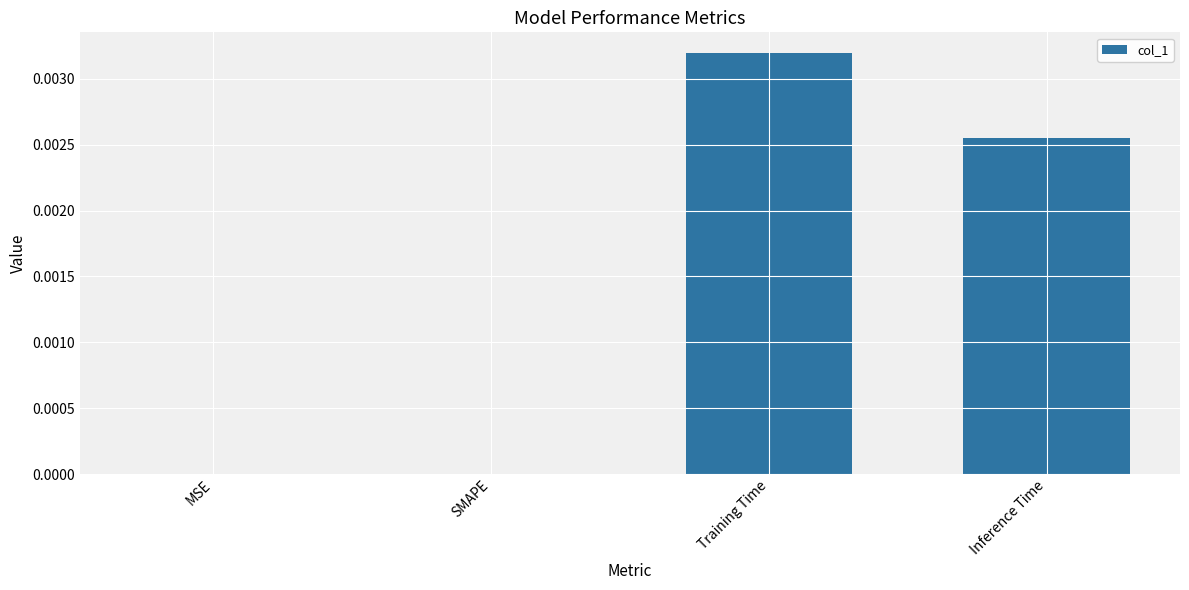

How many categories are shown in the chart?

4